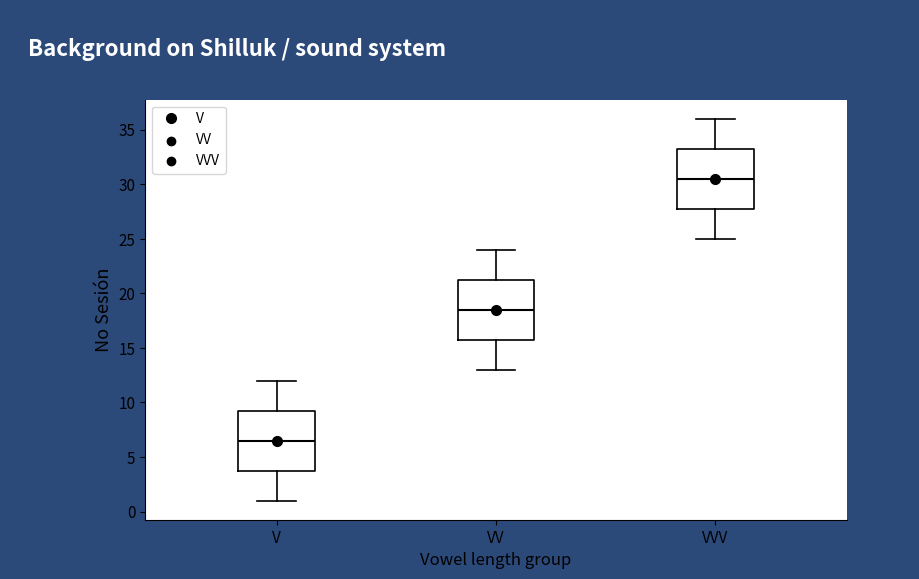

Which box's median line is the lowest?

V